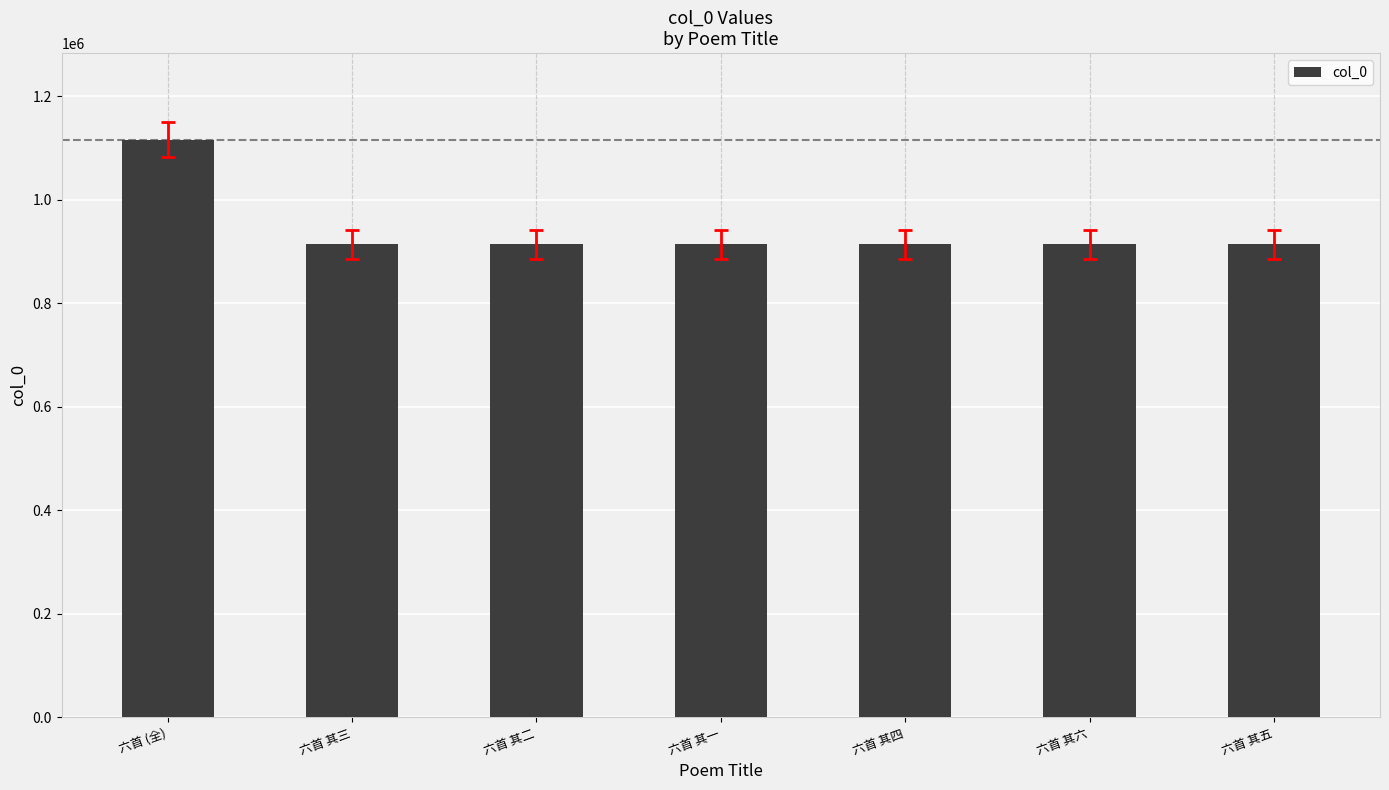

What value does the data have at 六首 (全)?

1115520